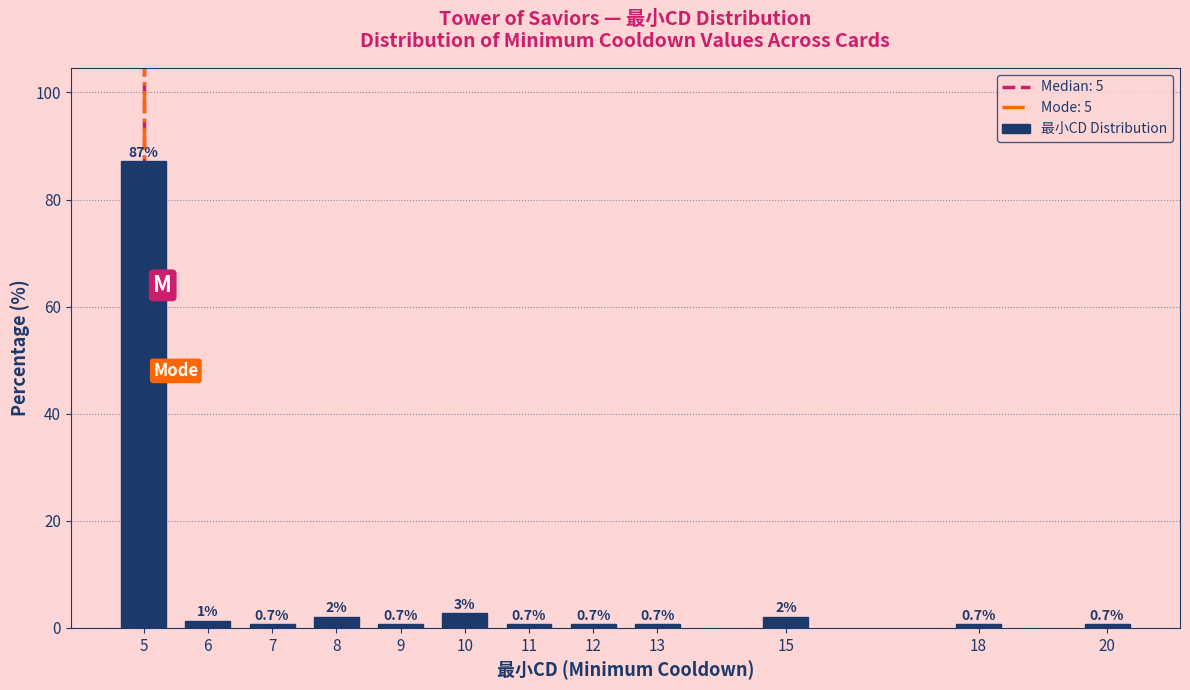

What is the value of the 8th bar from the left?

0.7